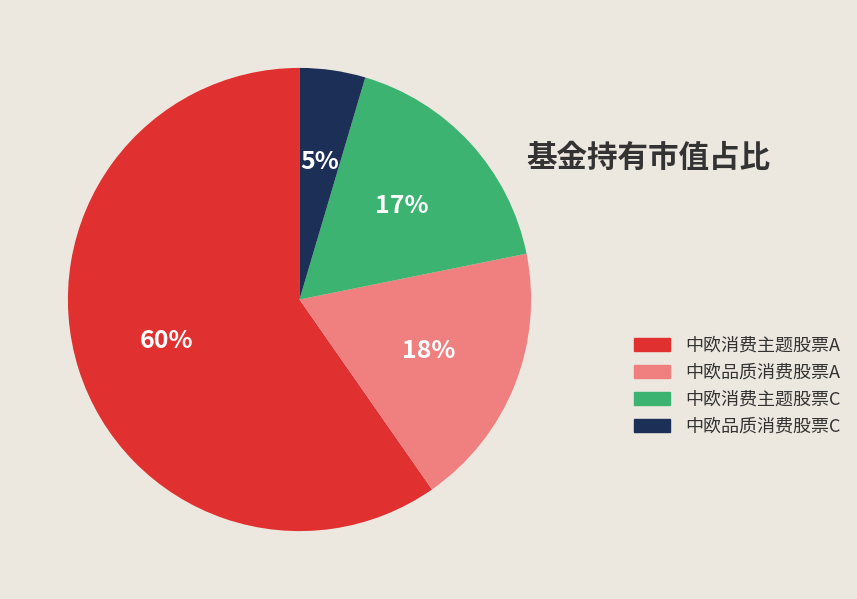

To the nearest percent, what is the combined percentage of 中欧品质消费股票C and 中欧品质消费股票A?

23%